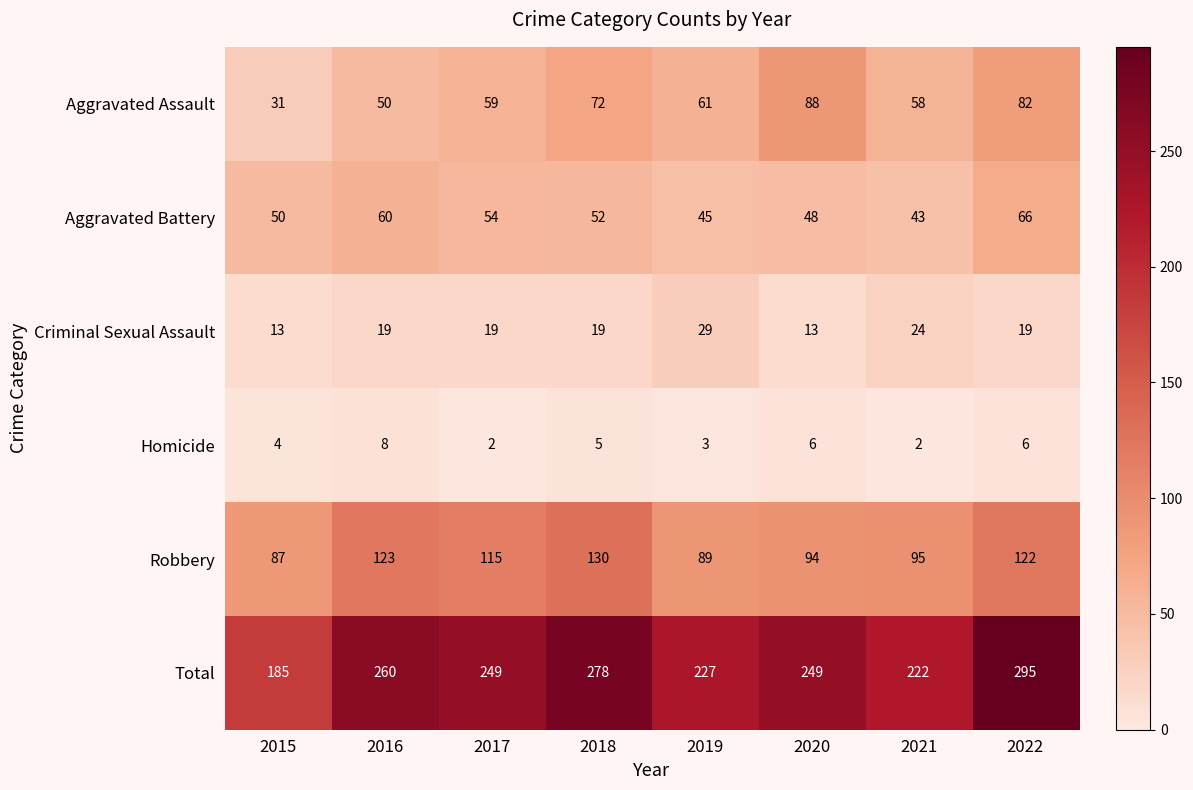

Where does the Total series first go above 249?

2016